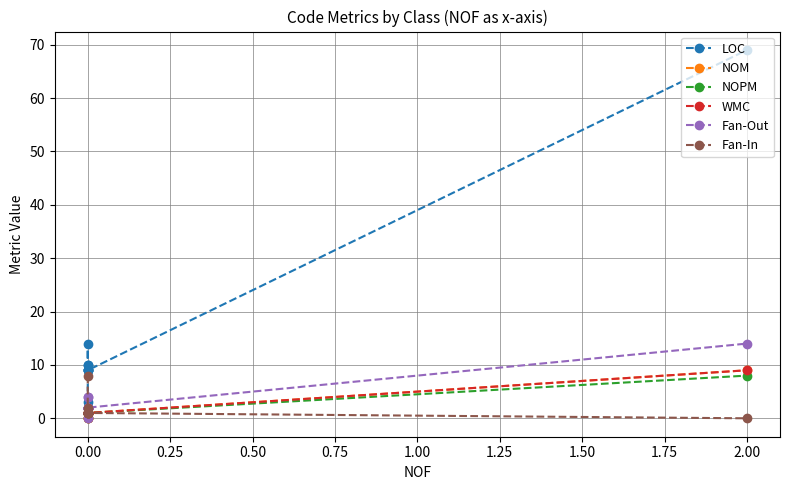

True or false: Fan-Out has more than 1 points higher than both neighbors.

False